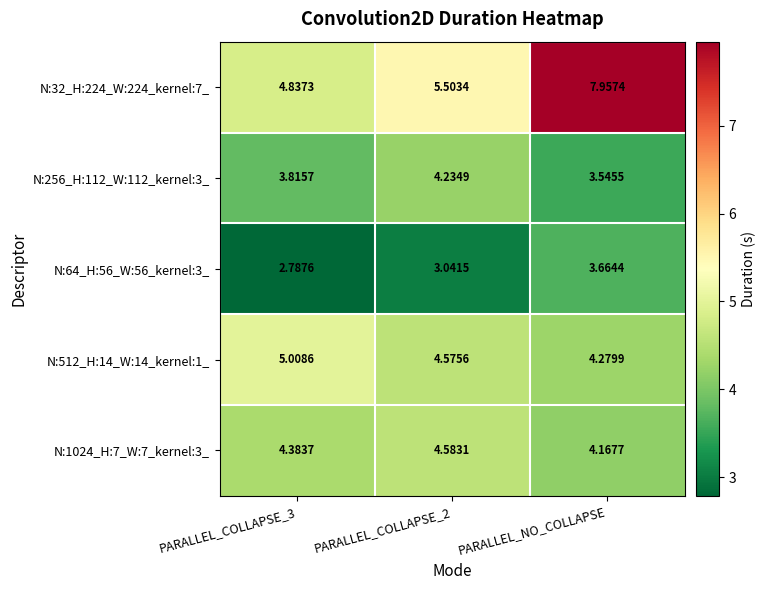

At which category does the chart reach its peak across all series?

PARALLEL_NO_COLLAPSE